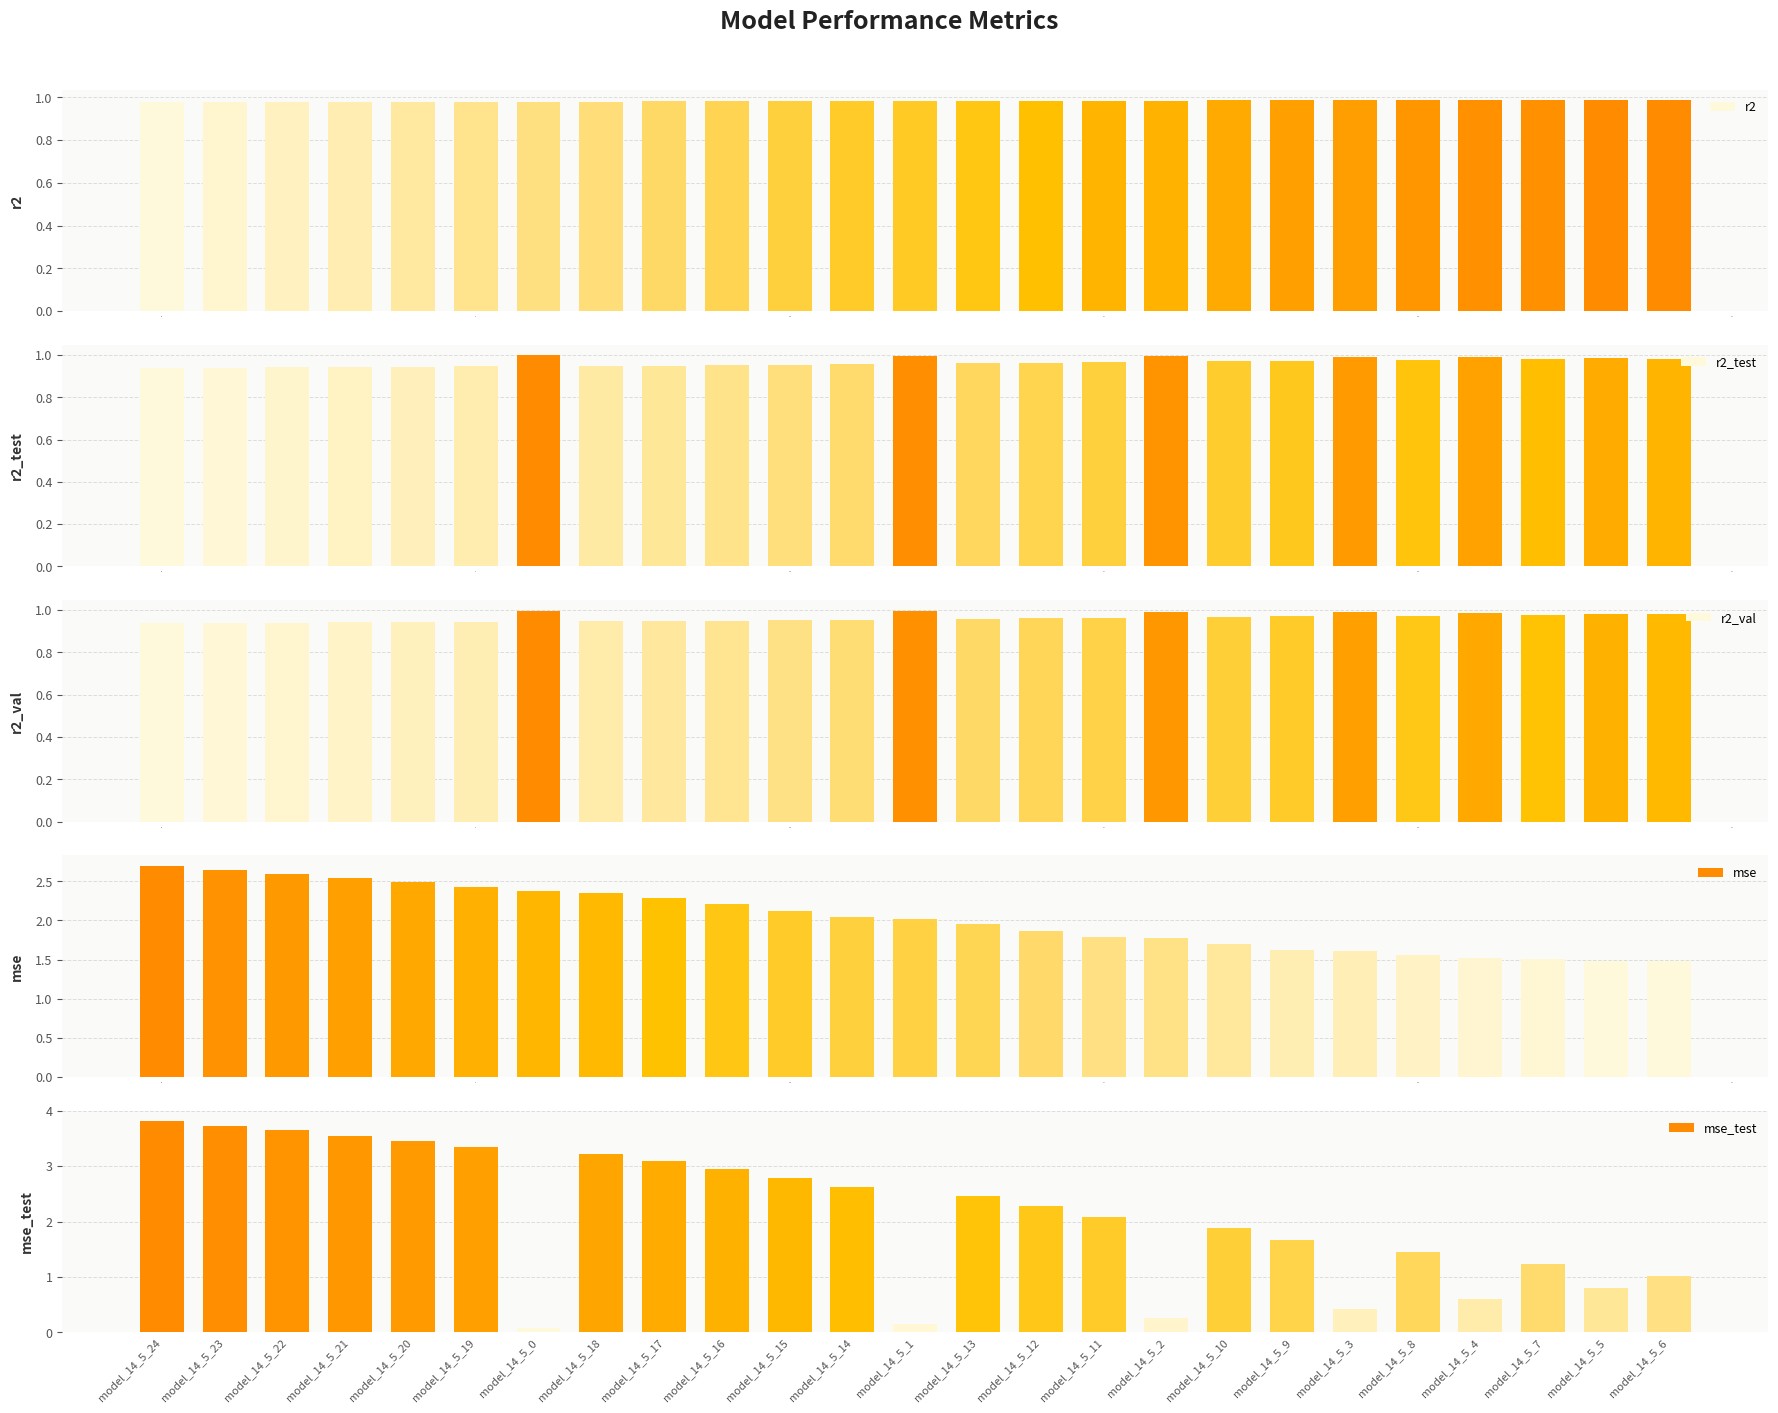

What is the difference between the maximum and minimum values in the r2_val series?

0.1